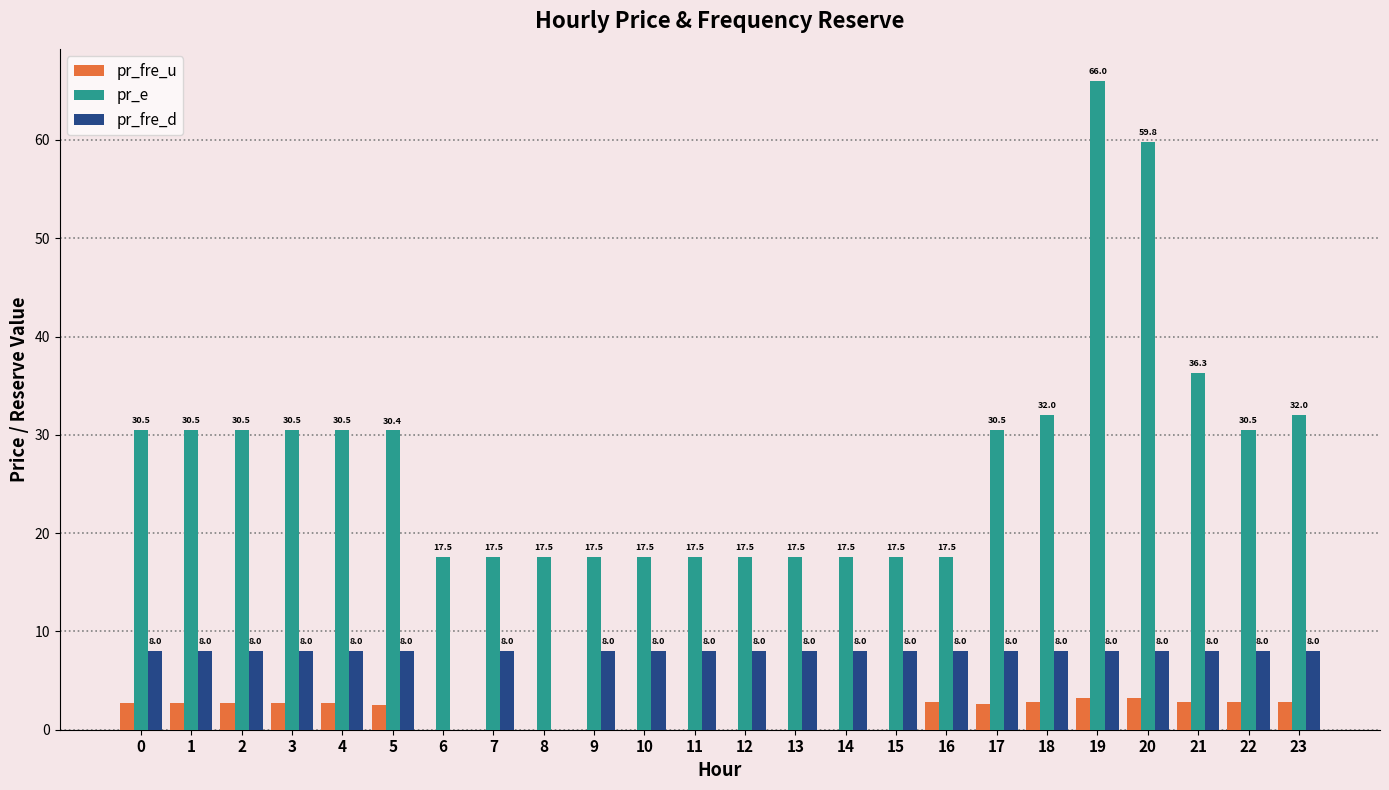

Which series has the largest total across all categories?

pr_e